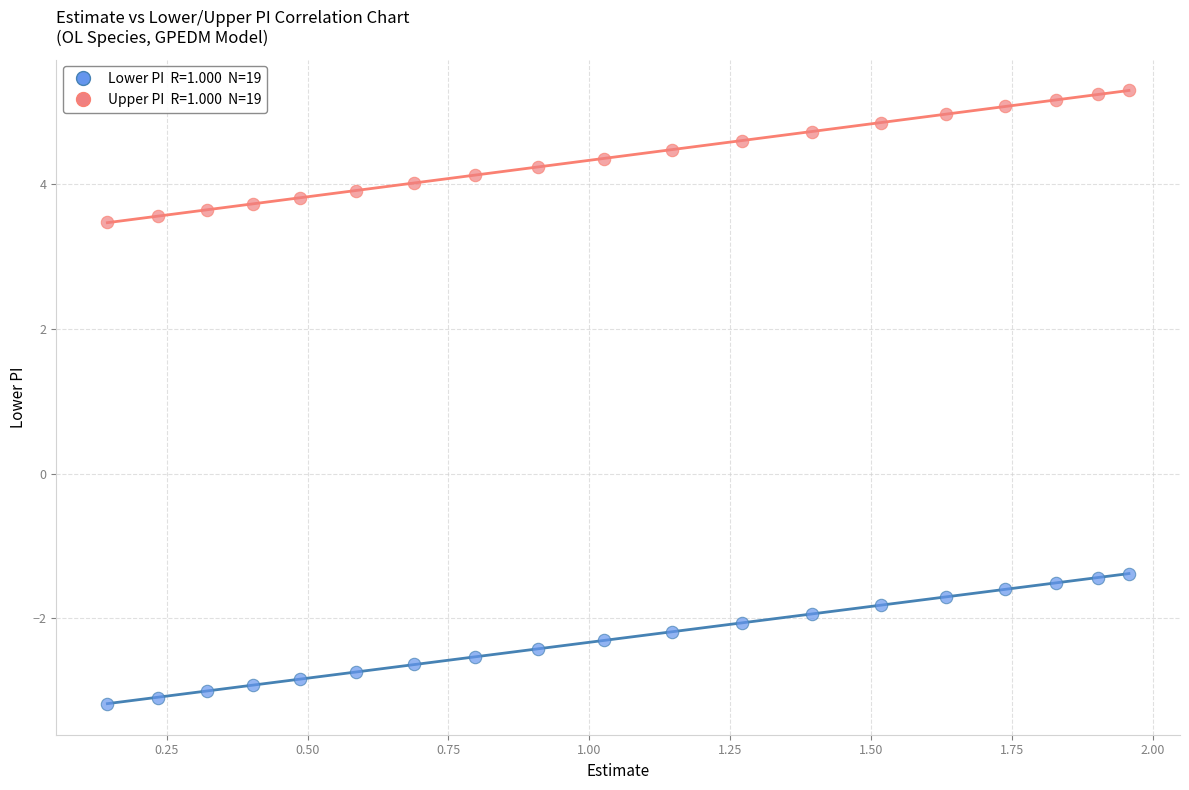

Across all data points, what is the range of X values (max minus min)?

1.8